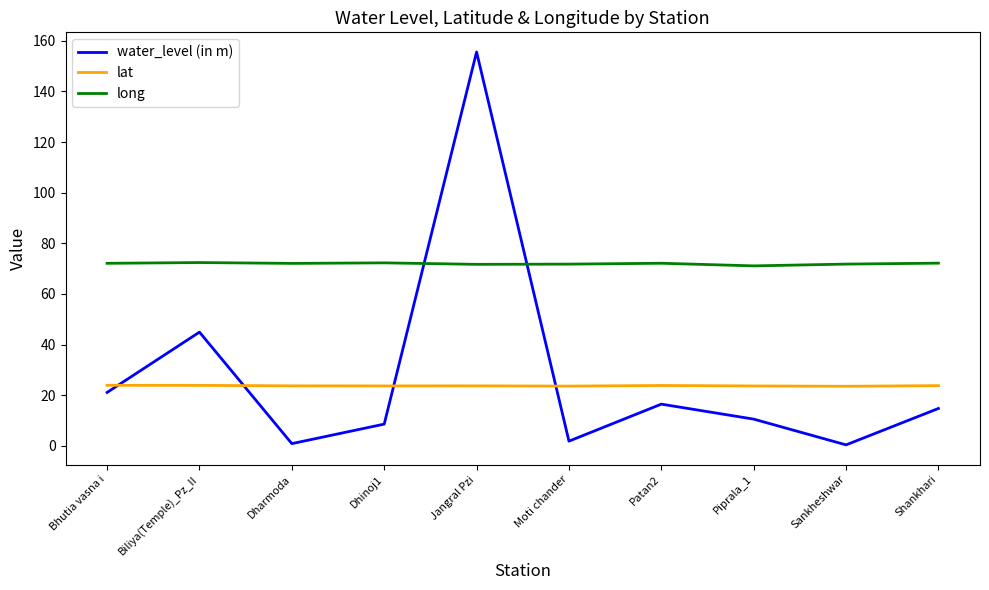

What is the difference between the second highest and minimum values in the lat series?

0.4